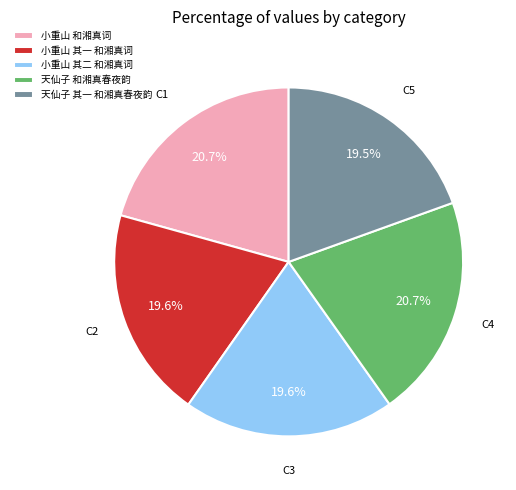

To the nearest percent, what portion does 小重山 其二 和湘真词 represent?

20%